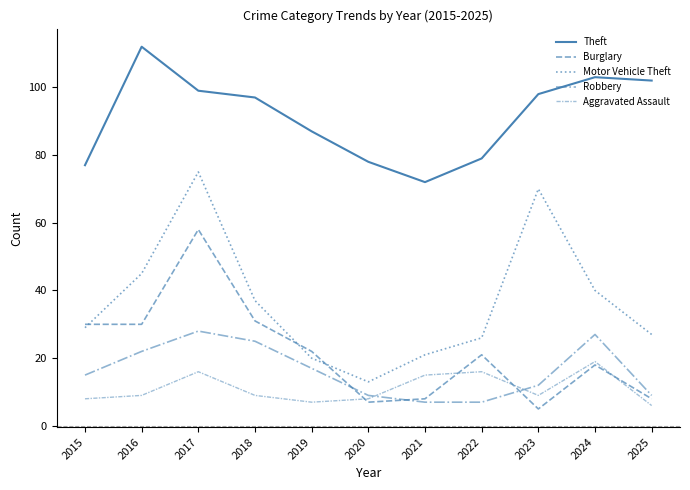

How many series are shown in this chart?

5